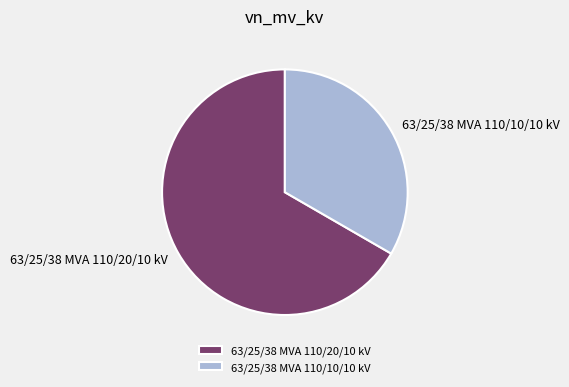

Is there any slice that represents more than half of the pie?

Yes